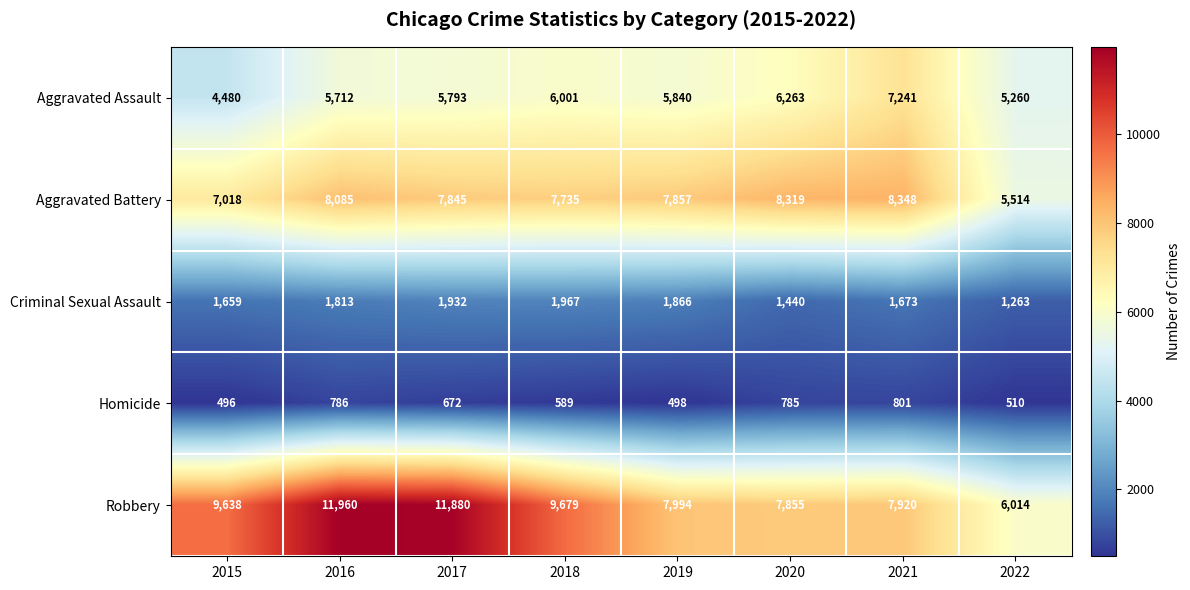

What is the maximum value shown in the chart?

11960